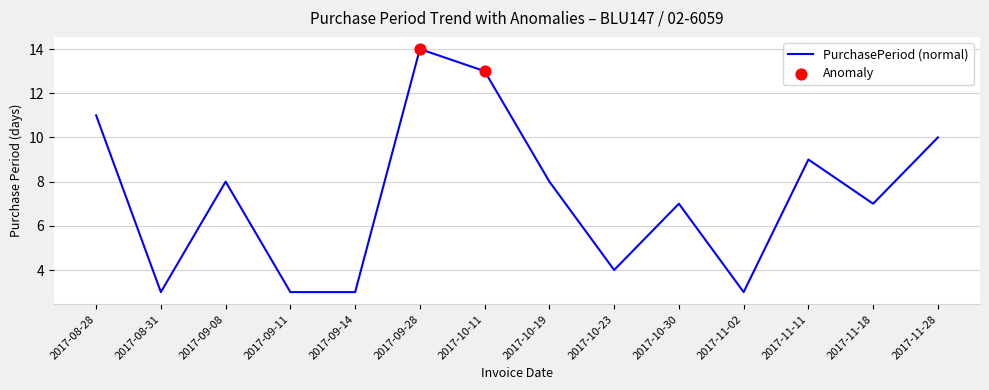

What is the change in value from 2017-09-11 to 2017-10-19?

+5